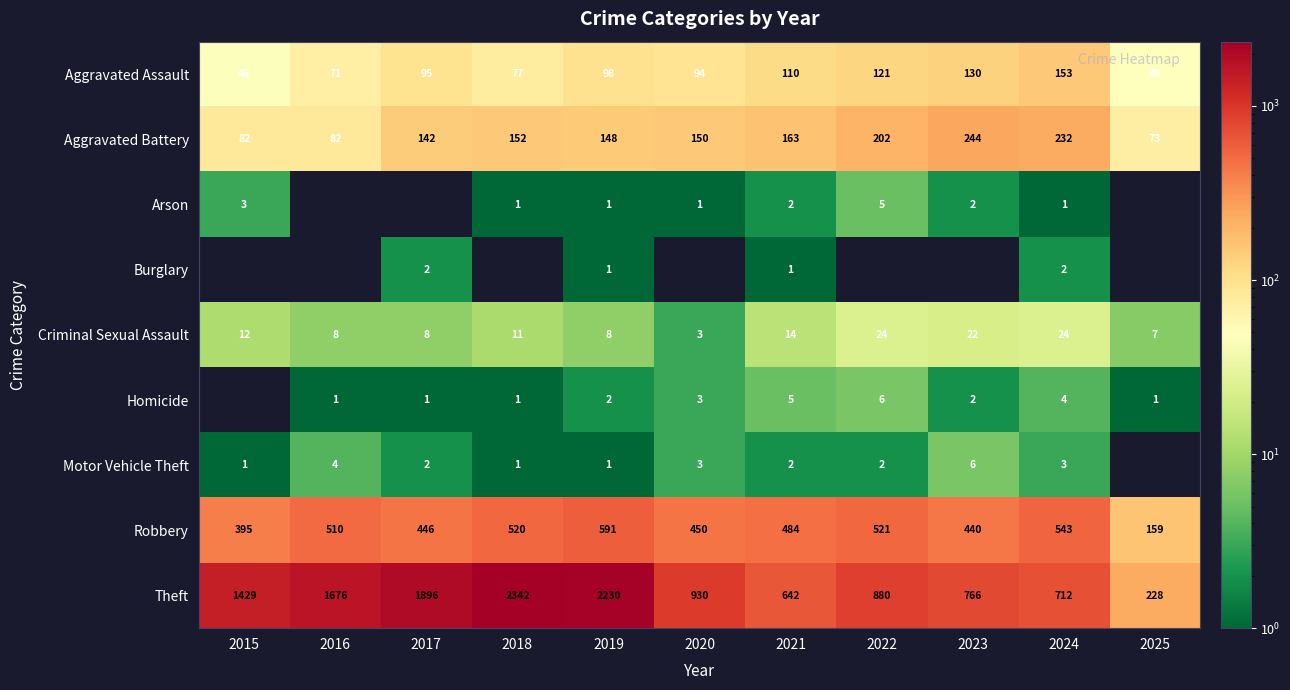

What is the difference between the maximum and second lowest values in the Robbery series?

196